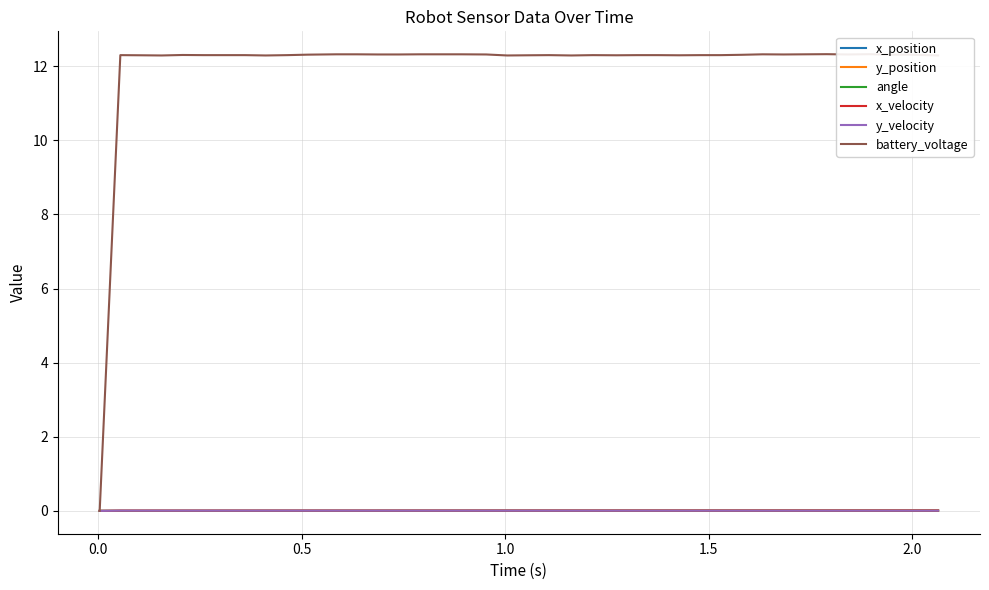

True or false: x_position and battery_voltage cross at least once.

False